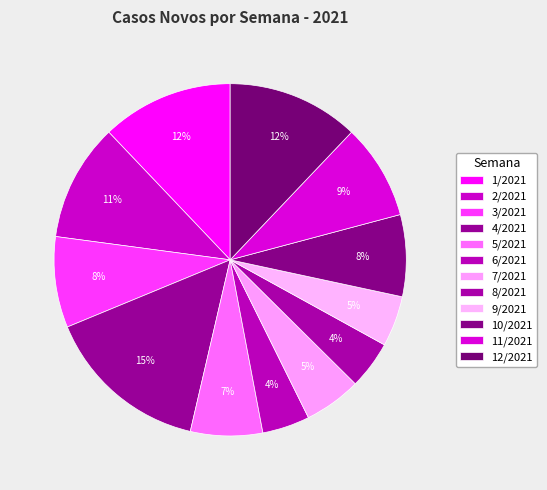

To the nearest percent, what is the difference between the largest and smallest slice percentages?

11%